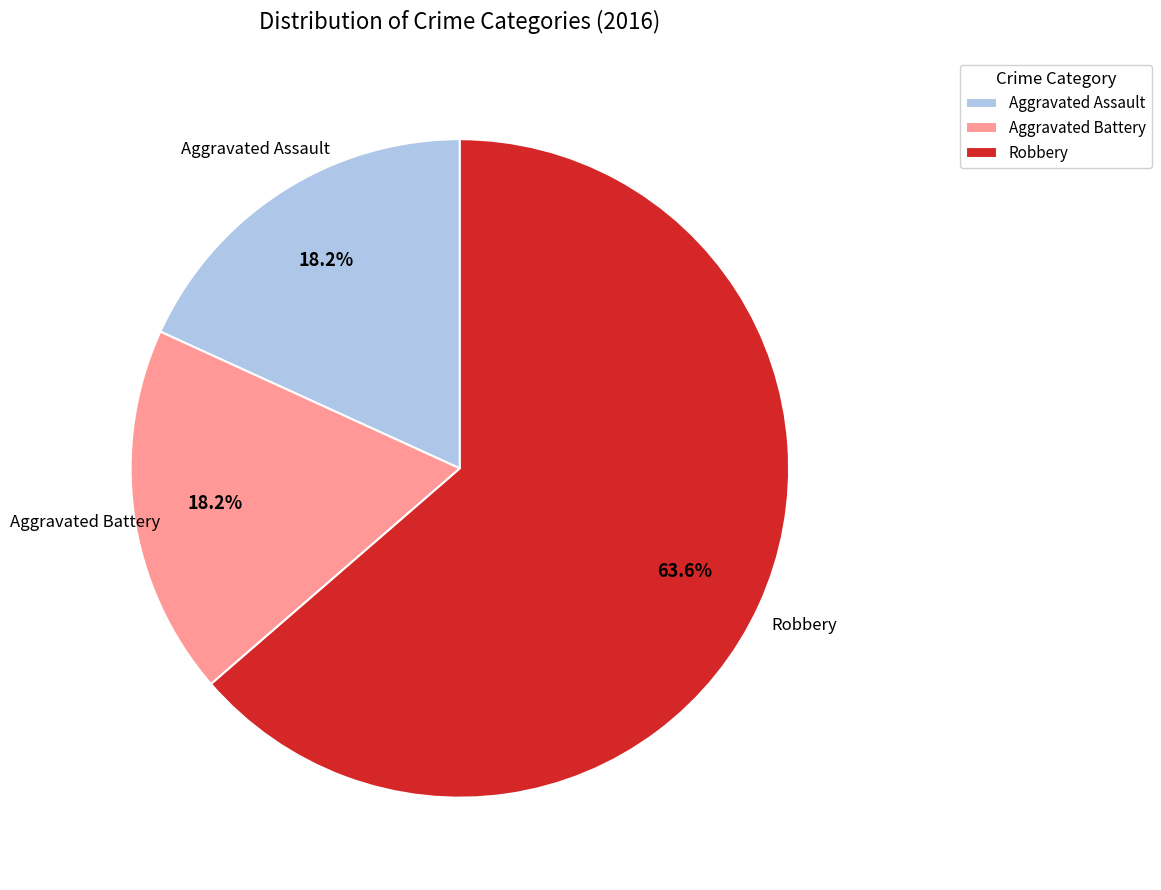

How many segments does this pie chart have?

3